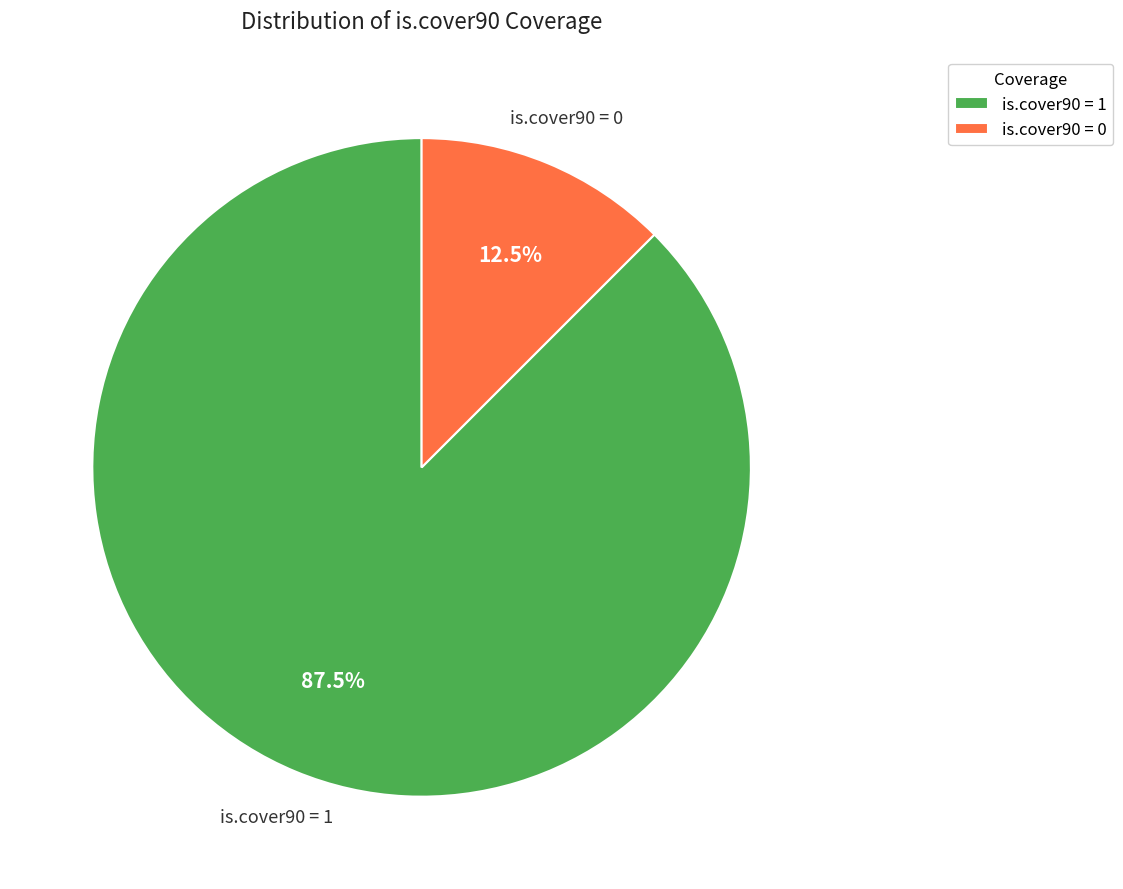

What is the majority slice?

is.cover90 = 1